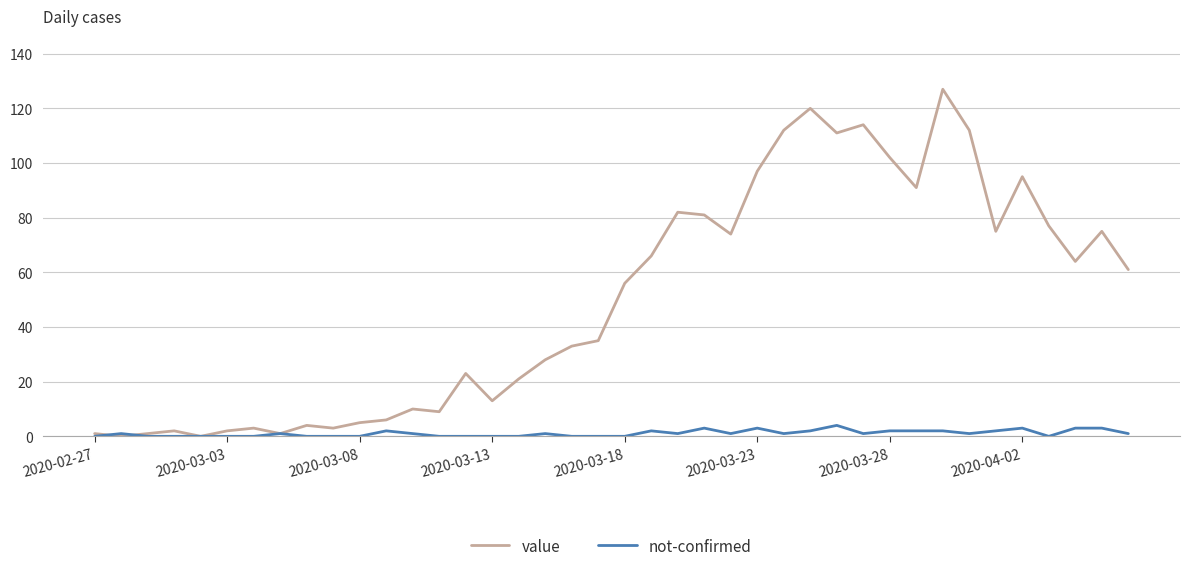

List the series in order of their peak value, highest first.

value, not-confirmed